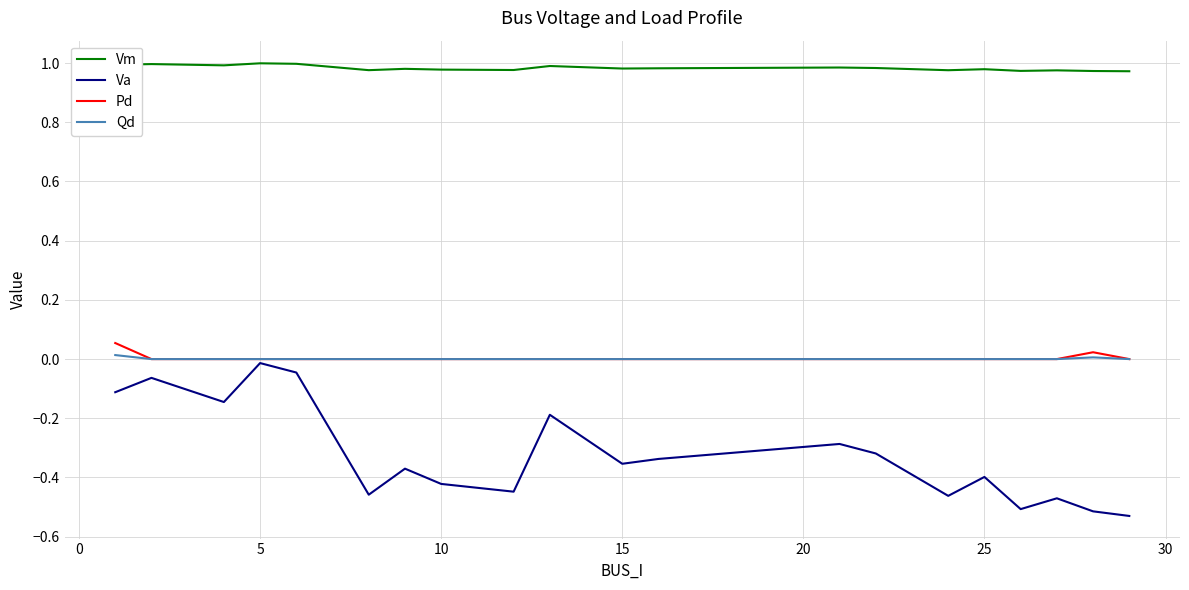

Which series has the largest range (max minus min)?

Va